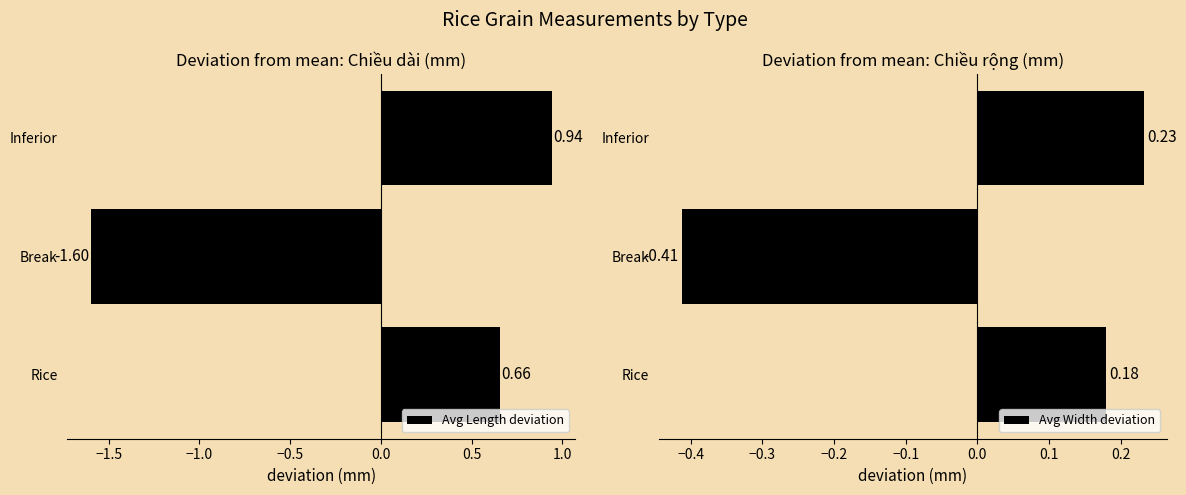

Rank the categories by Avg Length deviation value from lowest to highest.

Break, Rice, Inferior